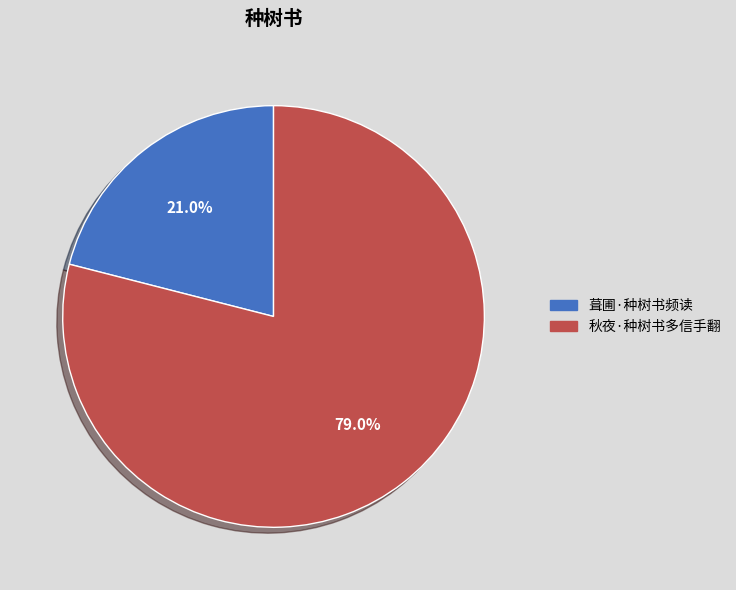

Count the number of slices in the pie.

2